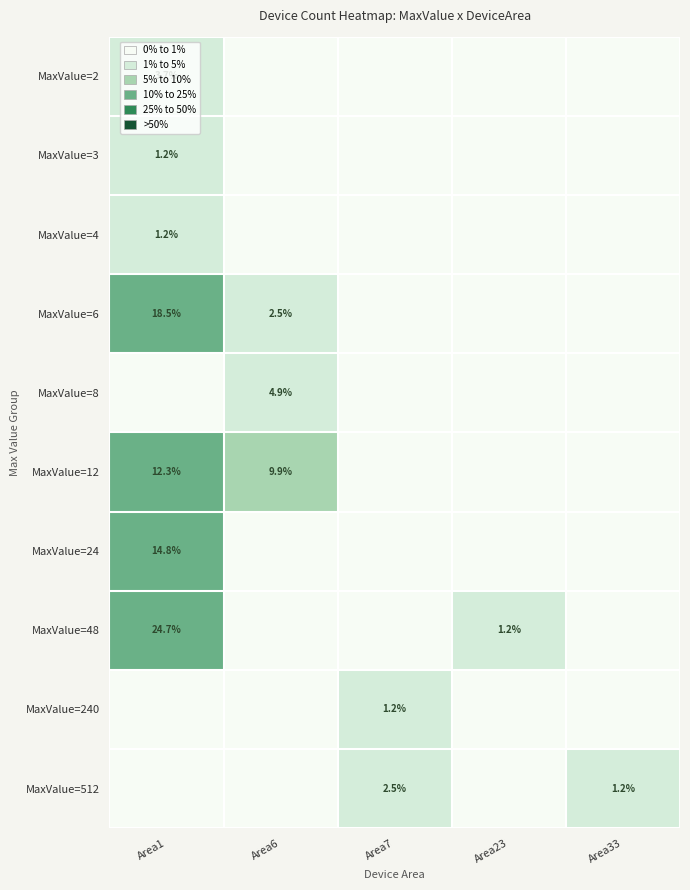

The MaxValue=512 series shows 2.5 at Area7. True or false?

True